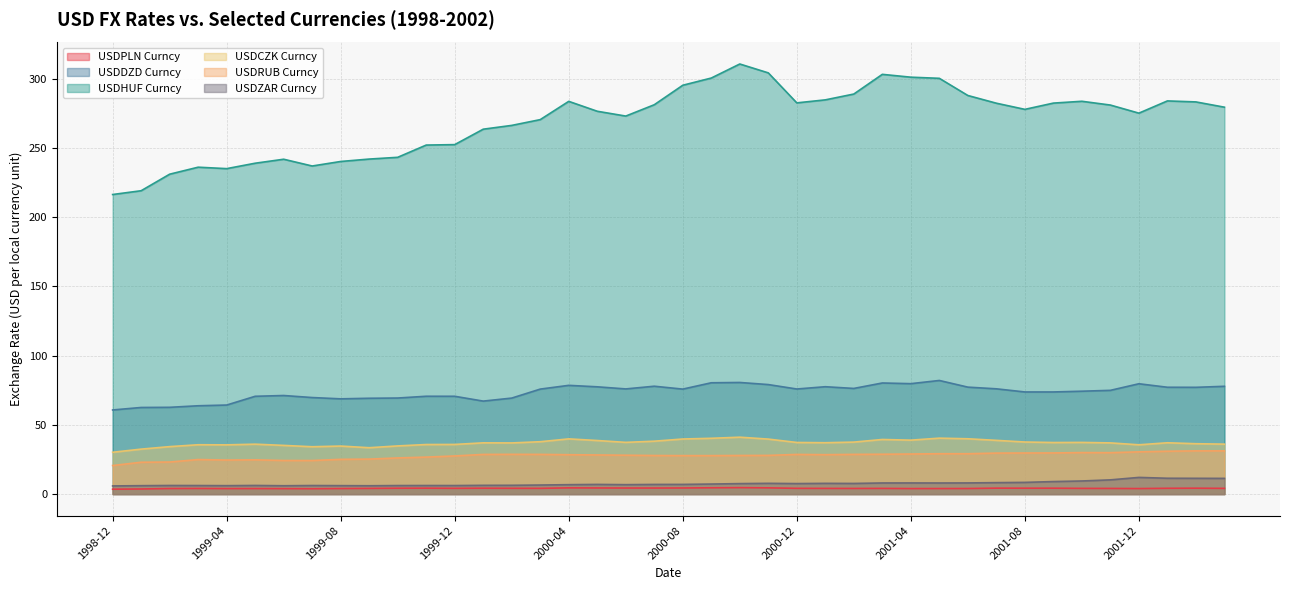

True or false: USDDZD Curncy and USDPLN Curncy intersect in this chart.

False